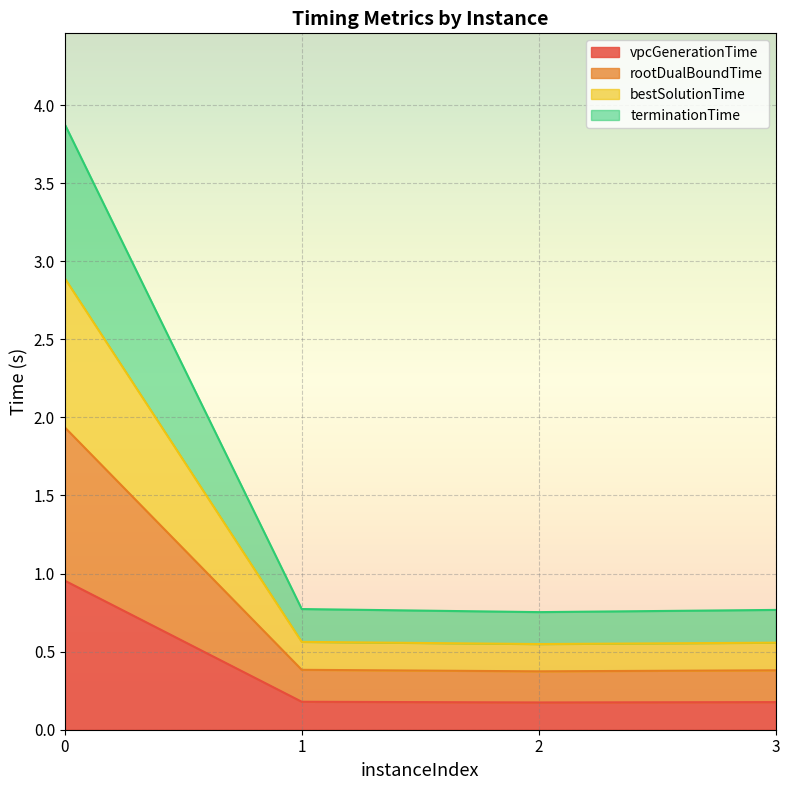

List the labels in order of rootDualBoundTime value, largest first.

0, 1, 3, 2